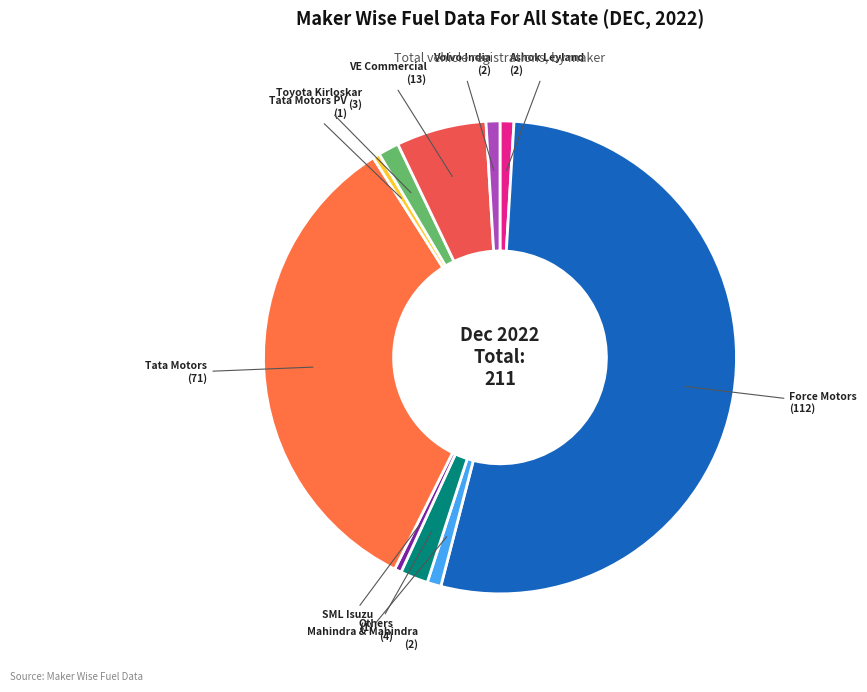

Is there any slice that represents more than half of the pie?

Yes